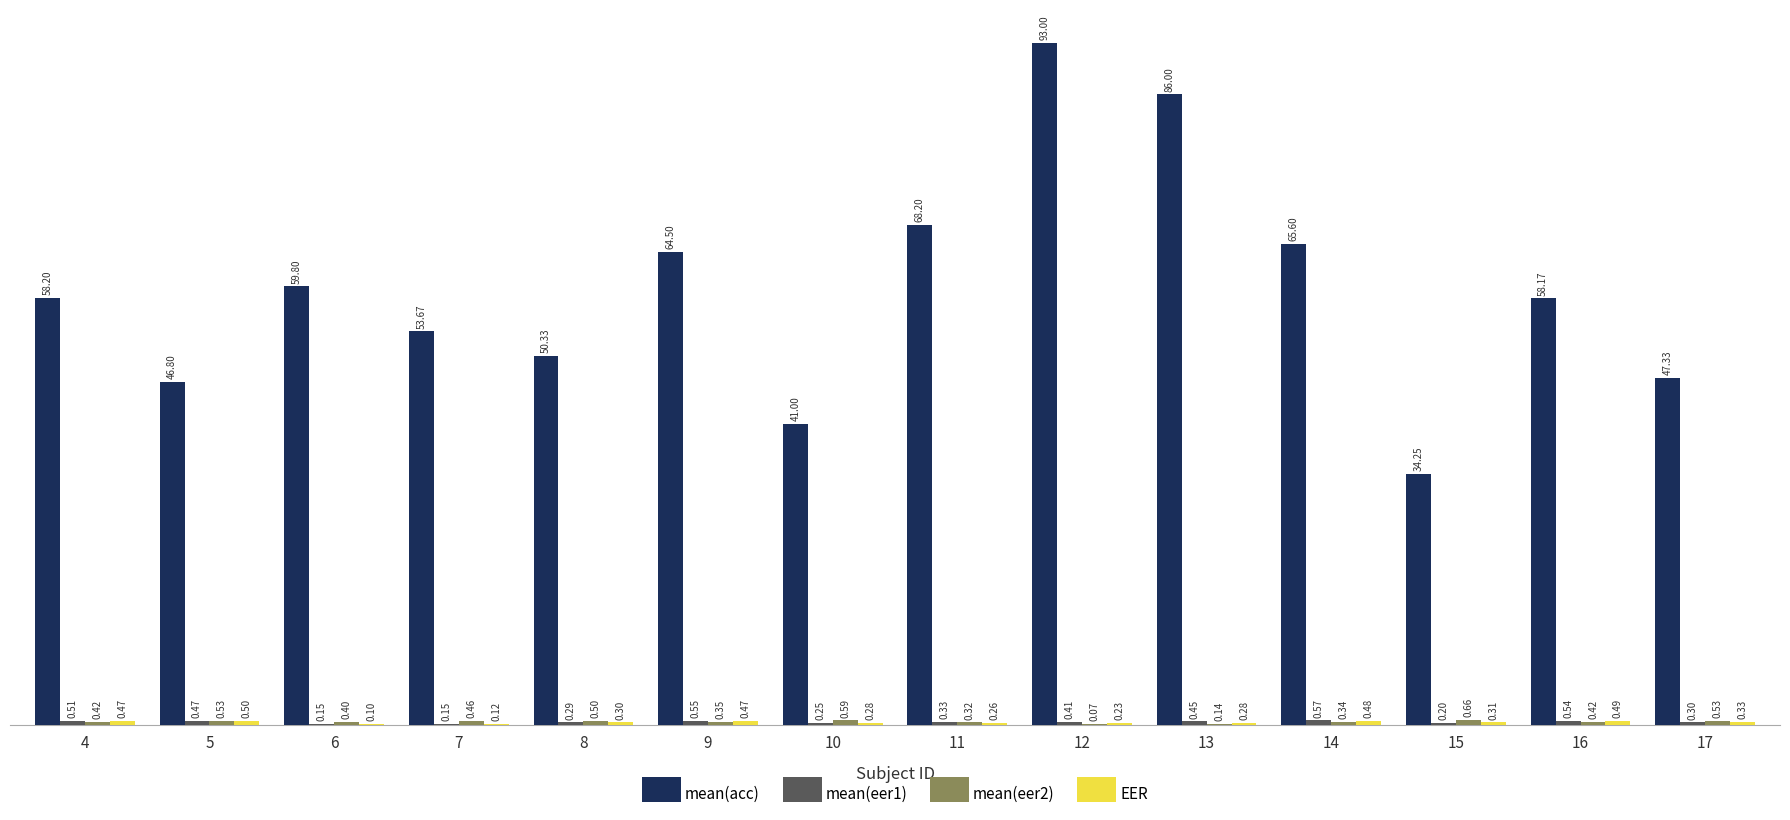

Which series has the largest total across all categories?

mean(acc)